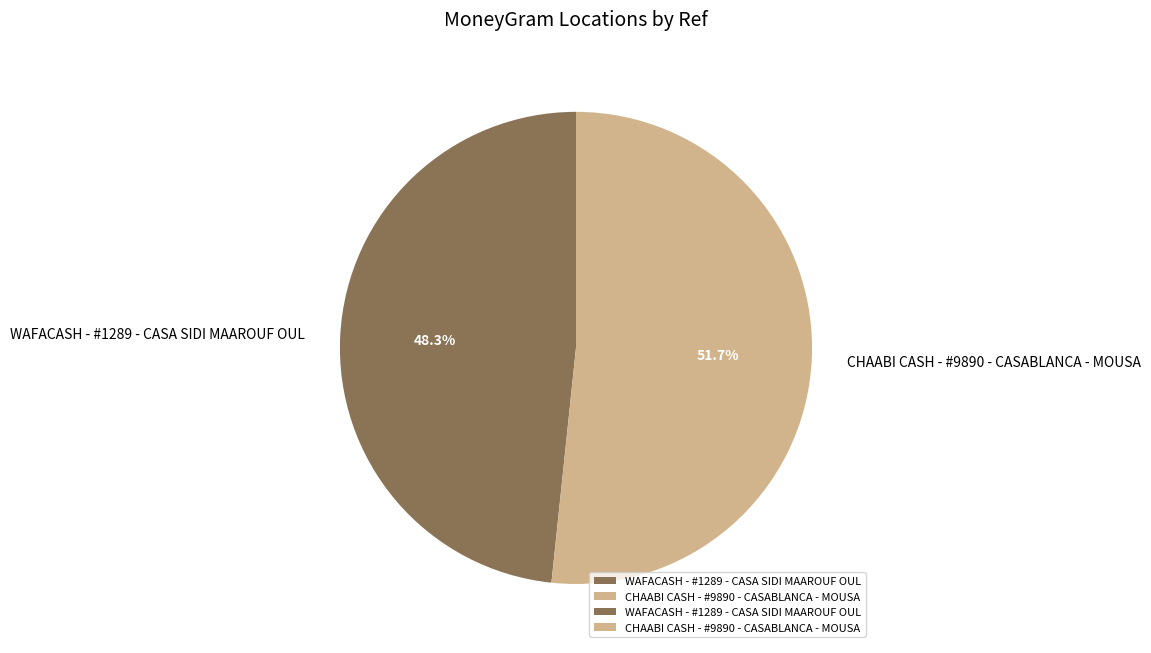

To the nearest percent, what portion does WAFACASH - #1289 - CASA SIDI MAAROUF OUL represent?

48%